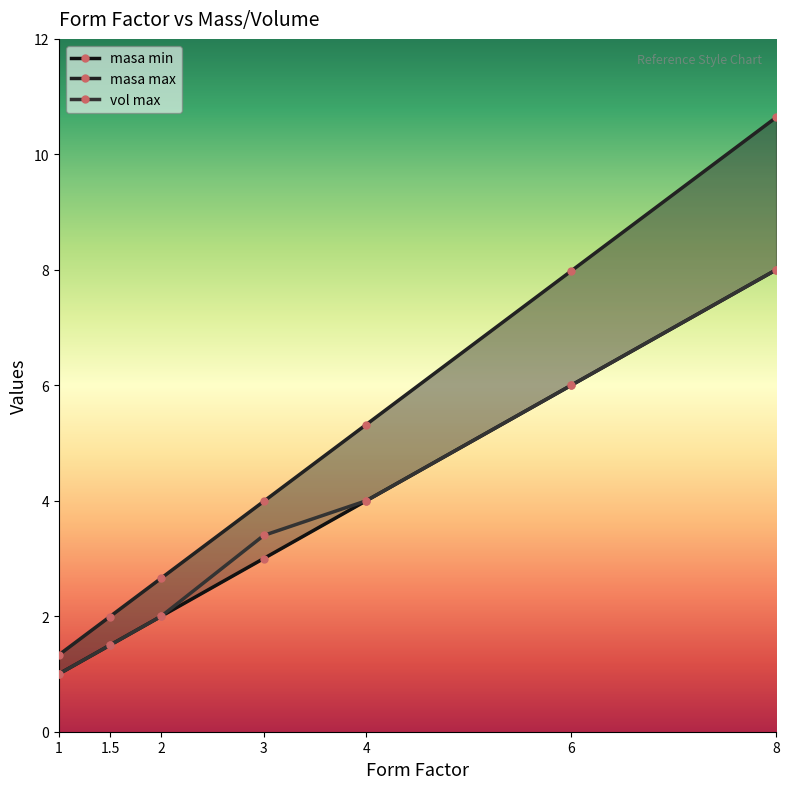

What are all the series names shown in the legend?

masa min, masa max, vol max